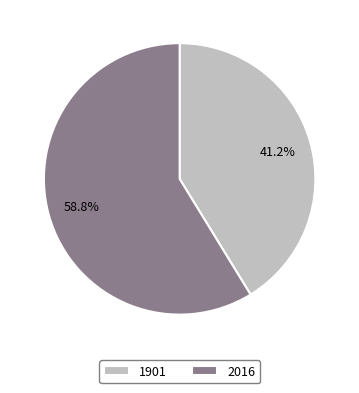

Is it true that 1901 is 48% of the pie?

False